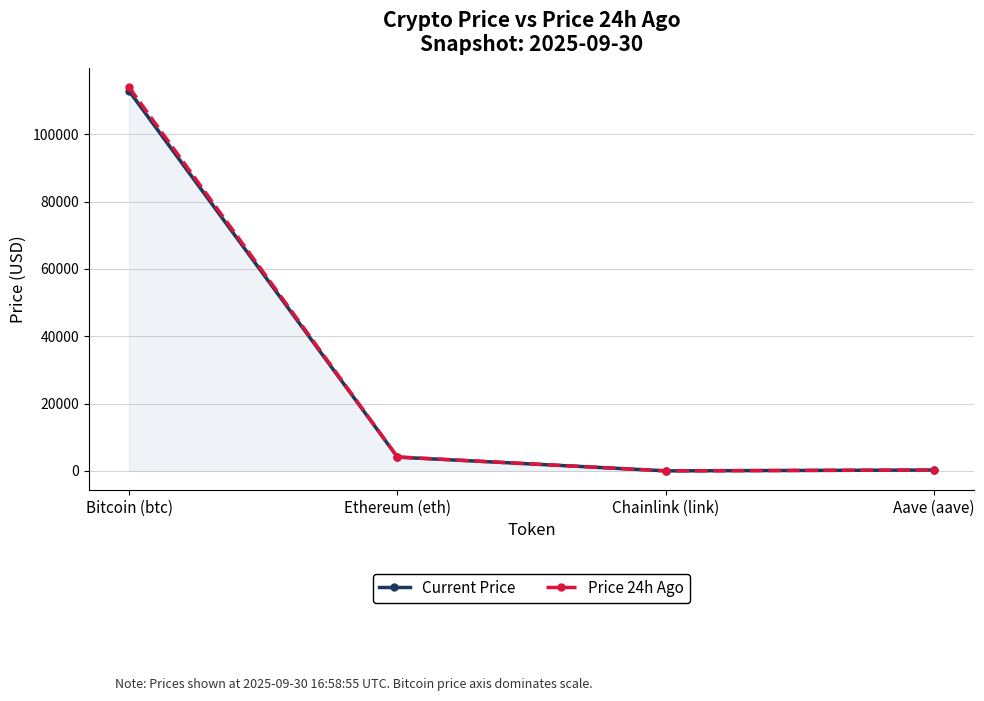

True or false: Price 24h Ago and Current Price intersect in this chart.

False